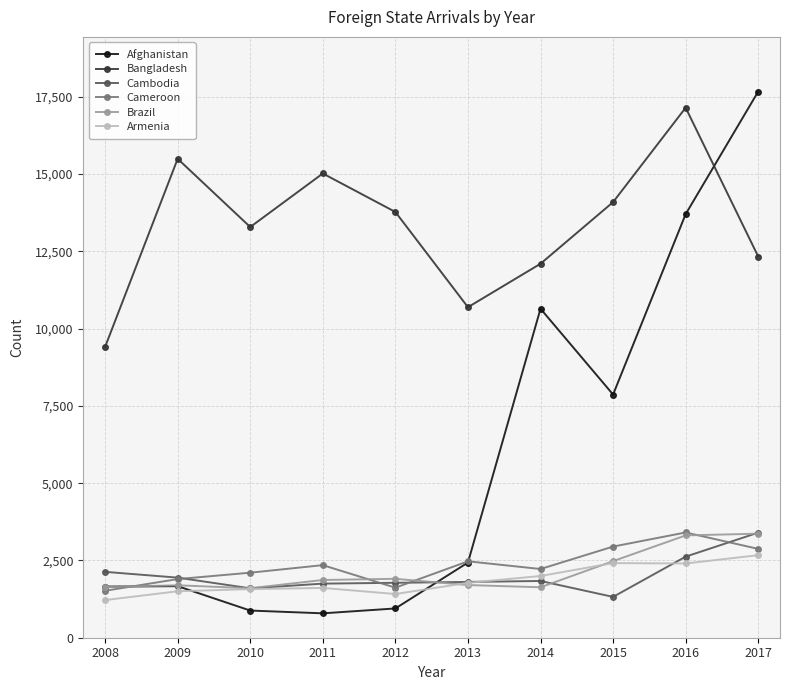

The value of Cameroon at 2011 is 2348. True or false?

True